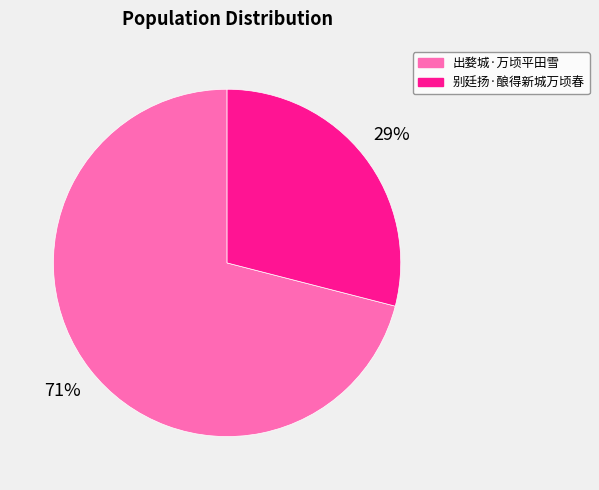

Rank the categories by value from highest to lowest.

出婺城·万顷平田雪, 别廷扬·酿得新城万顷春